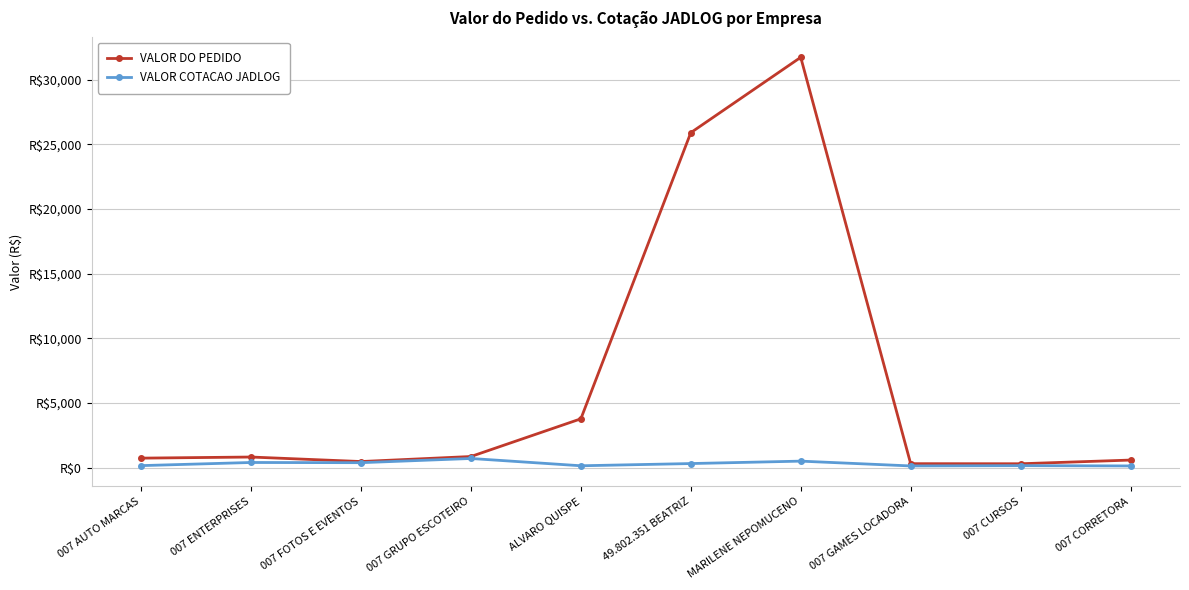

Is the value of VALOR DO PEDIDO at 007 ENTERPRISES greater than the value of VALOR COTACAO JADLOG at ALVARO QUISPE?

Yes